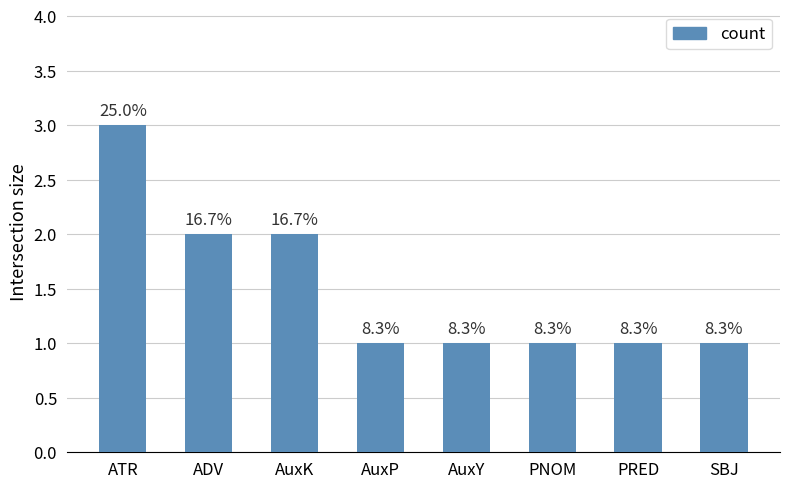

Rank the categories by value from lowest to highest.

AuxP, AuxY, PNOM, PRED, SBJ, ADV, AuxK, ATR